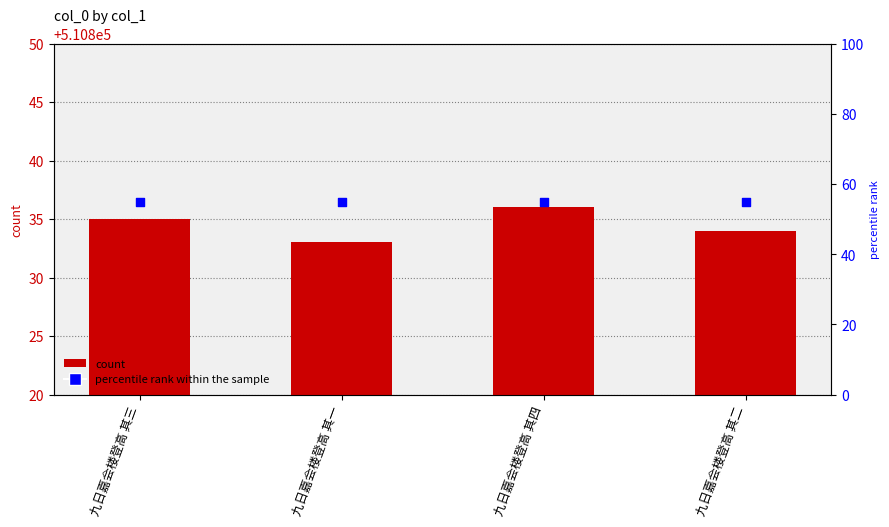

Is the value of col_0 at 九日嘉会楼登高 其二 greater than the value of percentile rank within the sample at 九日嘉会楼登高 其三?

Yes